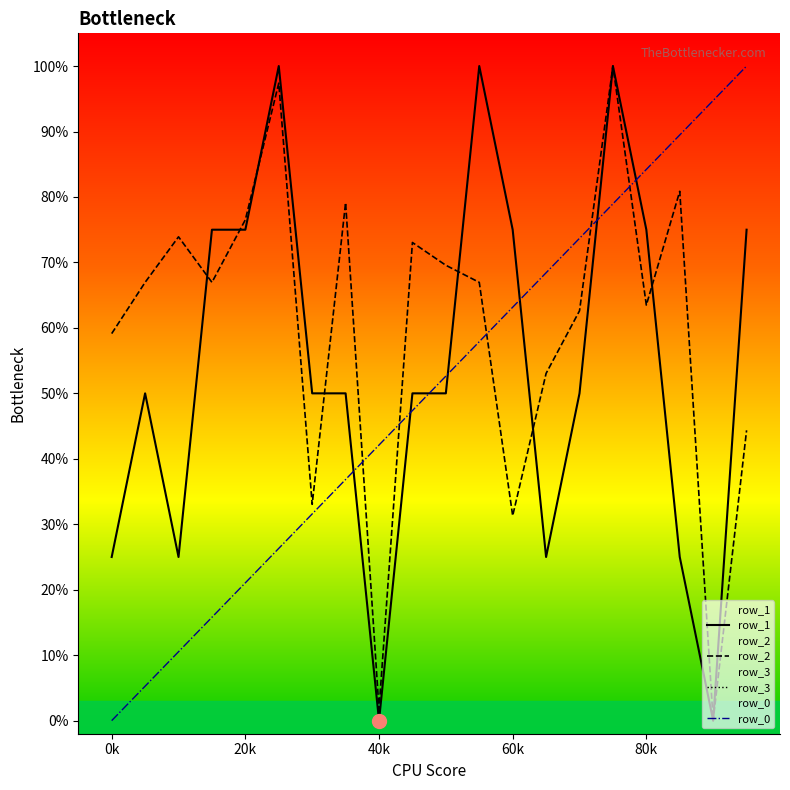

How many row_1 values are between 25 and 75?

15